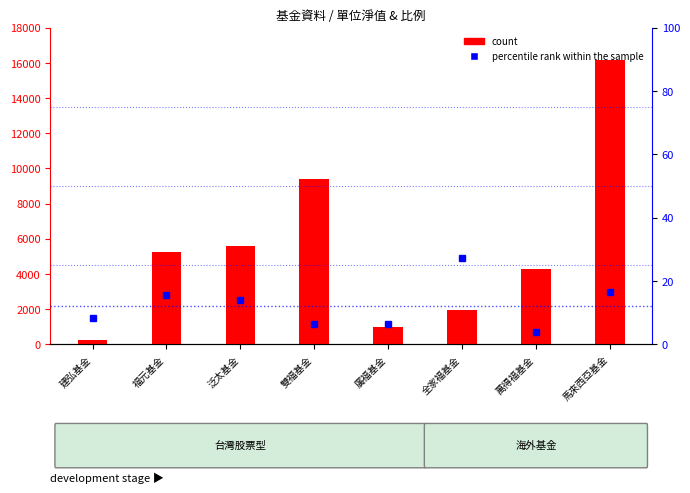

Which category has the highest value across all series?

馬來西亞基金